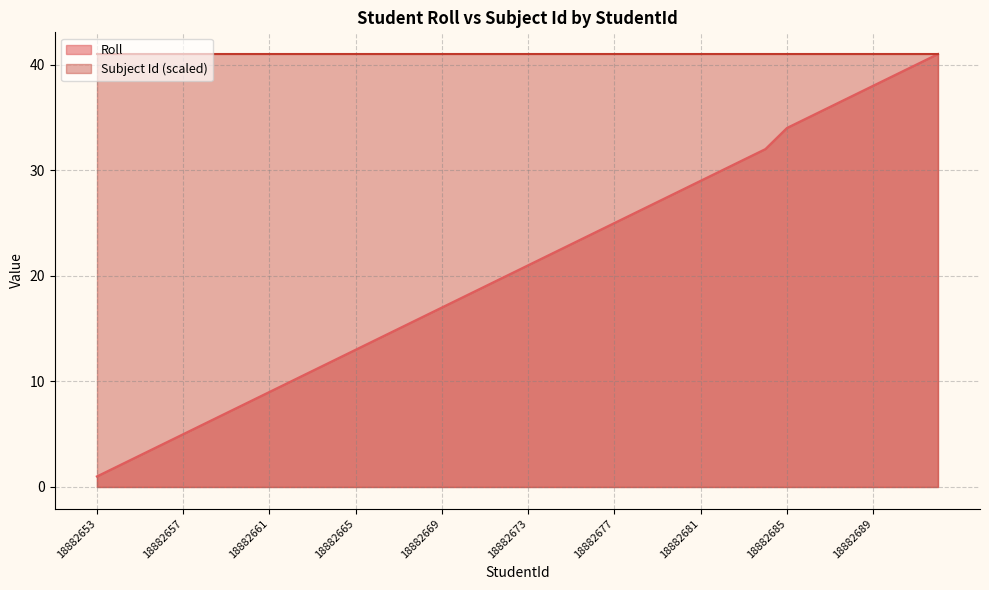

List the labels in order of value, smallest first.

18882653, 18882654, 18882655, 18882656, 18882657, 18882658, 18882659, 18882660, 18882661, 18882662, 18882663, 18882664, 18882665, 18882666, 18882667, 18882668, 18882669, 18882670, 18882671, 18882672, 18882673, 18882674, 18882675, 18882676, 18882677, 18882678, 18882679, 18882680, 18882681, 18882682, 18882683, 18882684, 18882685, 18882686, 18882687, 18882688, 18882689, 18882690, 18882691, 18882692